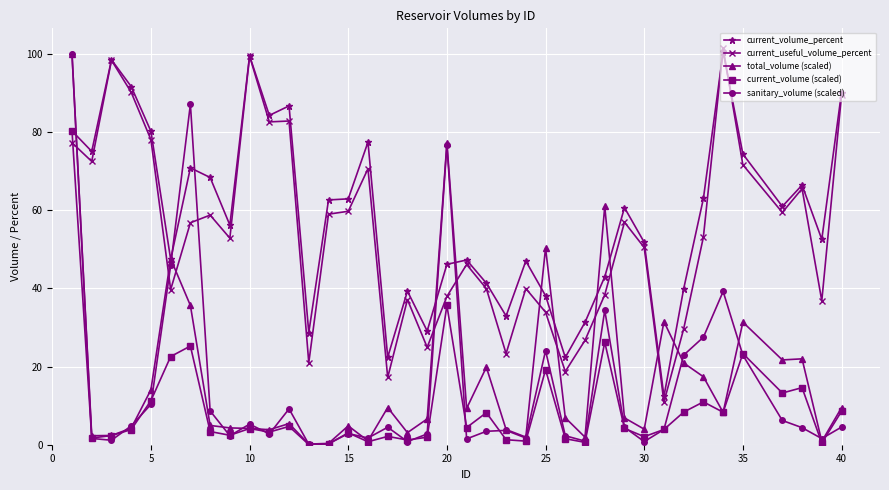

What is the value of the current_useful_volume_percent point at the 4th from the left?

90.2